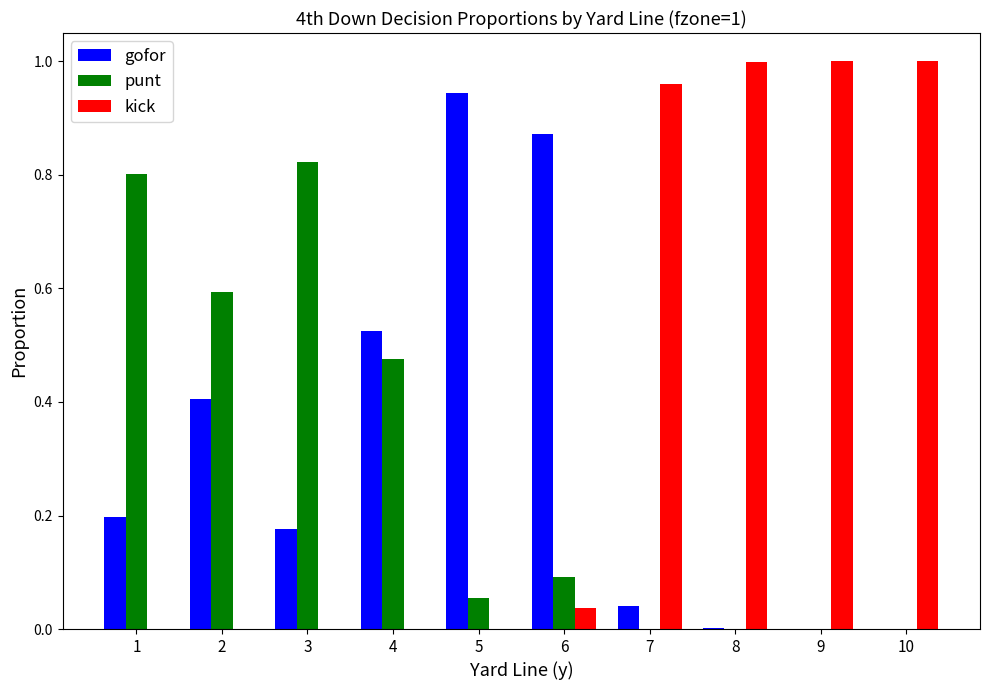

Which series has the largest total across all categories?

kick